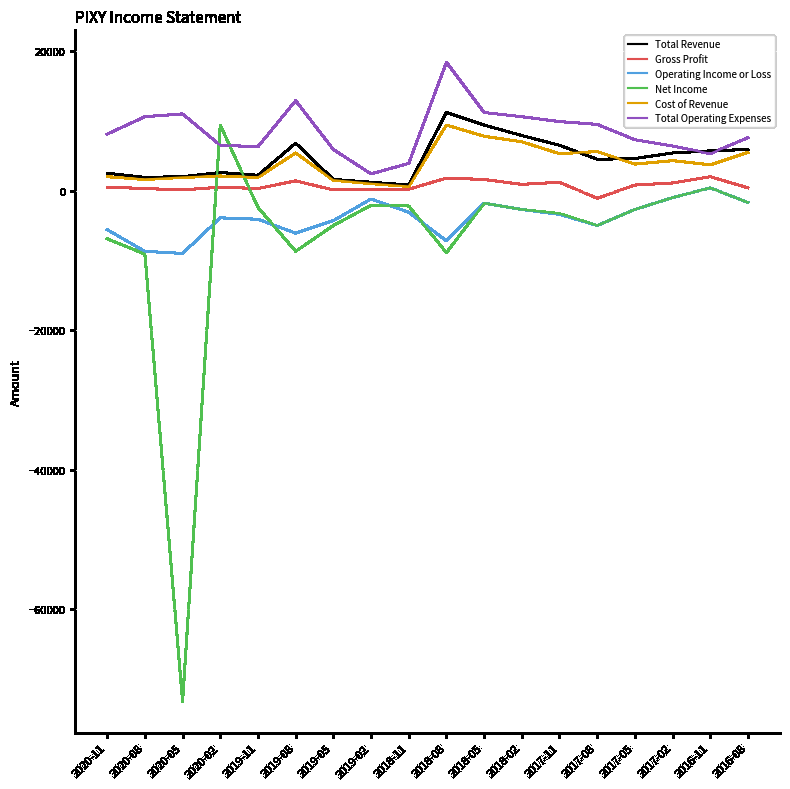

Is the value of Total Operating Expenses at 2018-02 greater than the value of Operating Income or Loss at 2020-05?

Yes